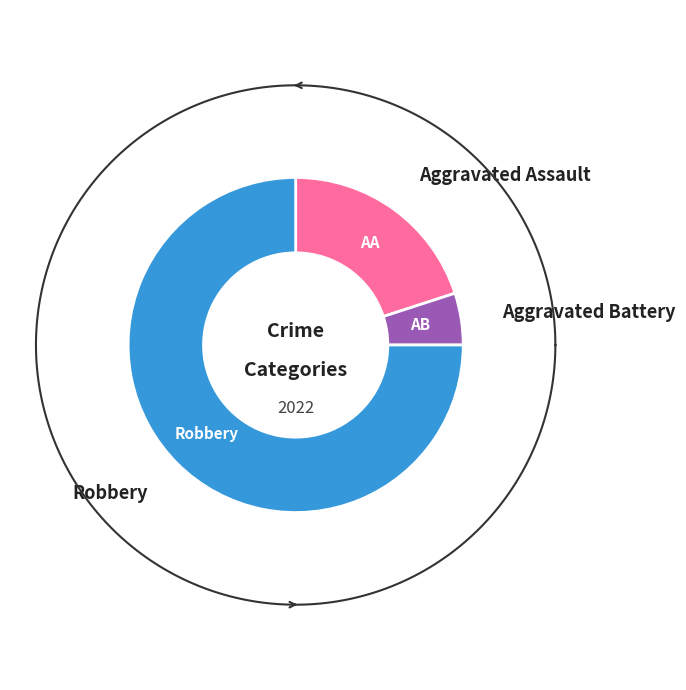

To the nearest percent, what percentage of the pie is Robbery?

75%